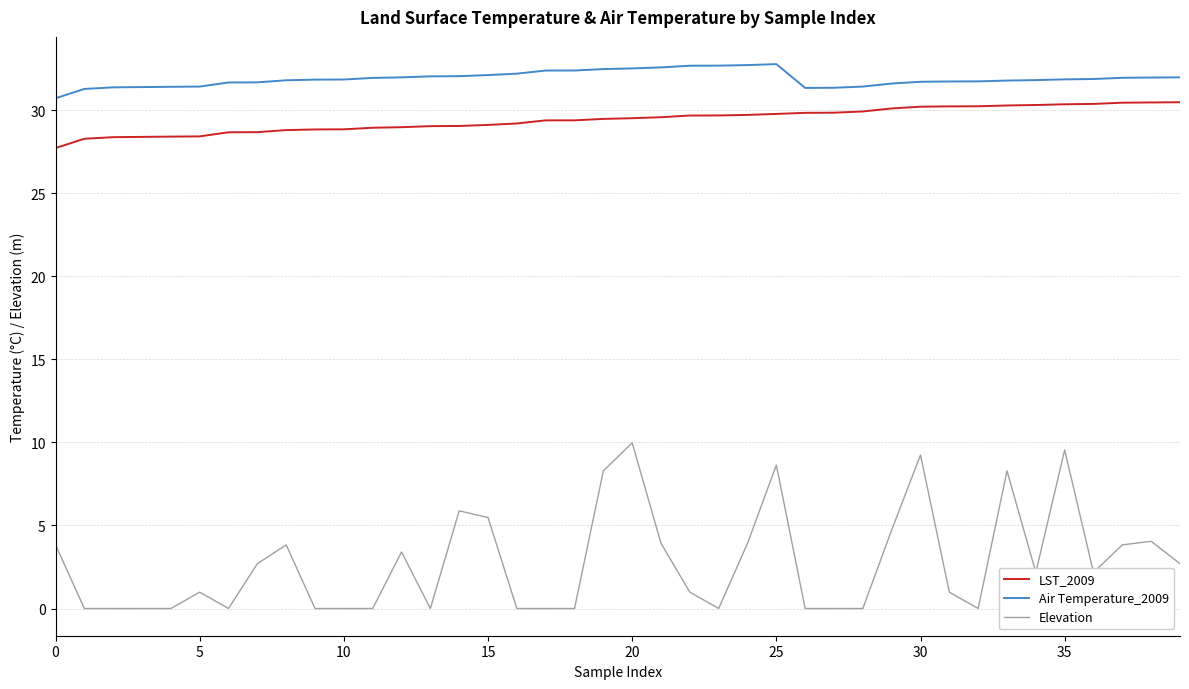

What is the difference between the maximum and minimum values in the Air Temperature_2009 series?

2.1